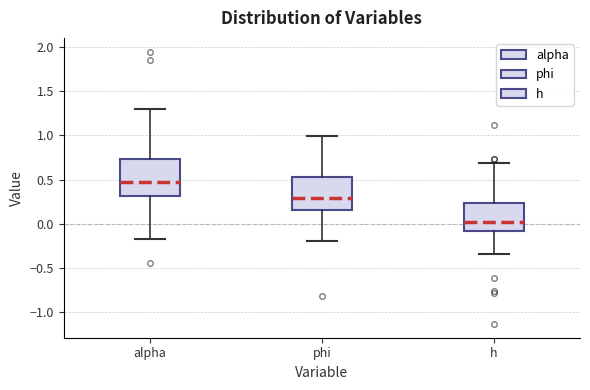

Reading left to right, read every box against the y-axis: the position of its median line, the range the box covers, and the ends of its whiskers. The values are not printed on the chart, so give them approximately, as read against the axis.

alpha: median 0.45, box 0.30 to 0.75, whiskers -0.15 to 1.30
phi: median 0.30, box 0.15 to 0.55, whiskers -0.20 to 1.00
h: median 0.00, box -0.10 to 0.25, whiskers -0.35 to 0.70